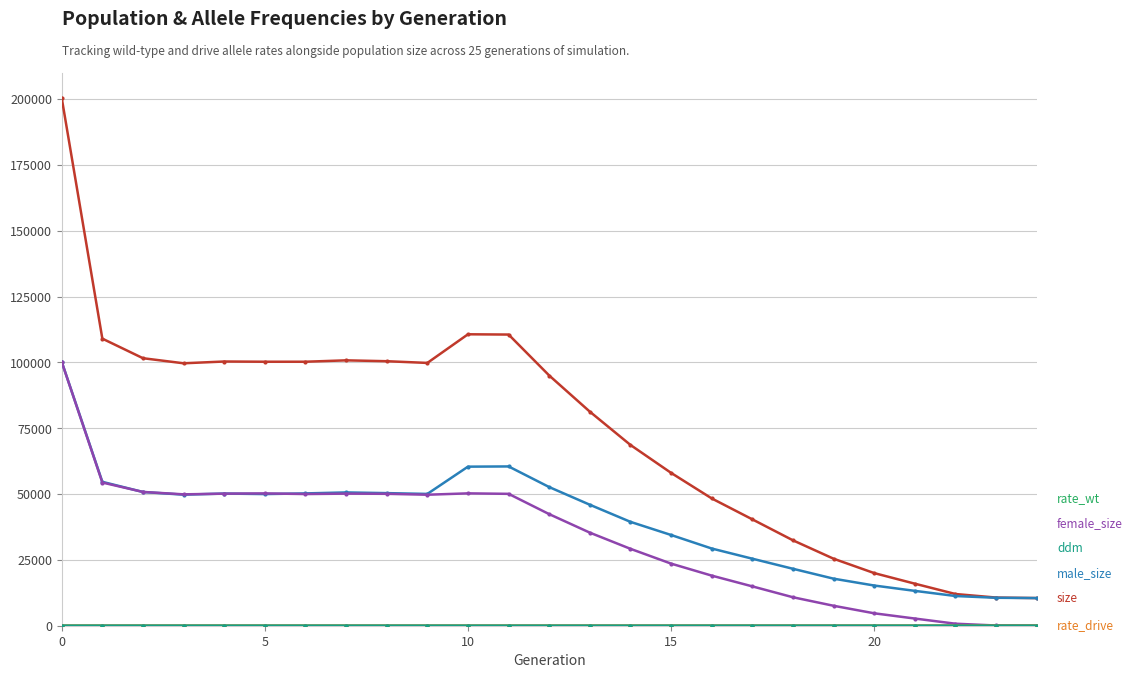

What is the maximum value shown in the chart?

200394.0